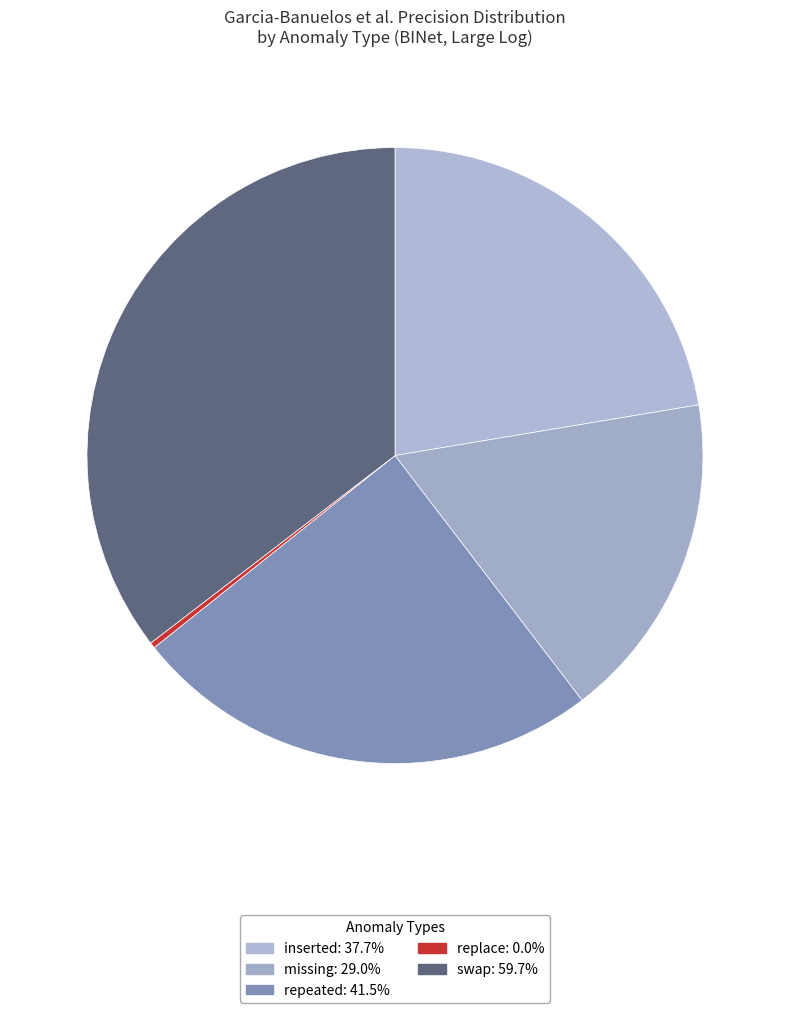

What percentage is the inserted slice, to the nearest percent?

22%